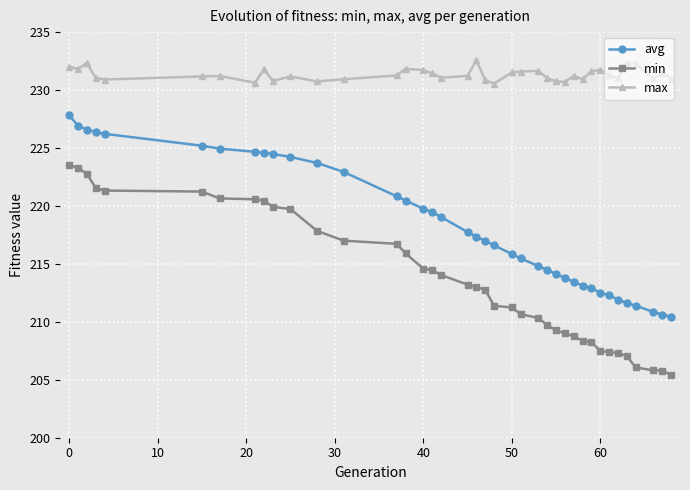

What is the value of the min point at the 21st from the left?

212.8